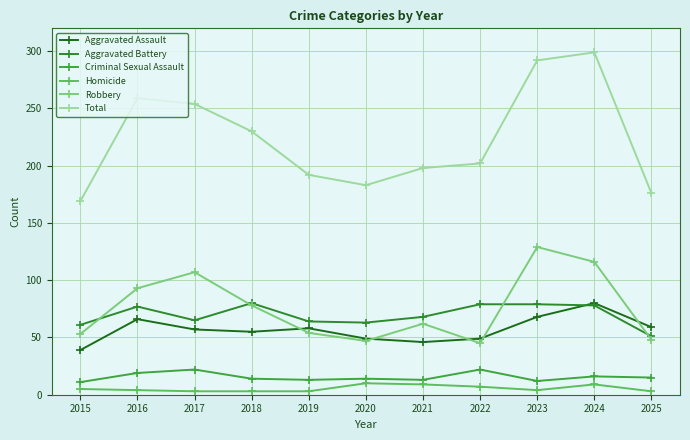

True or false: Criminal Sexual Assault has more than 0 interior local peaks.

True